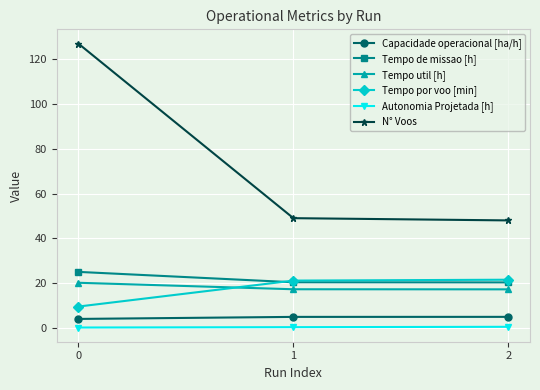

Which series has the widest spread of values?

N° Voos